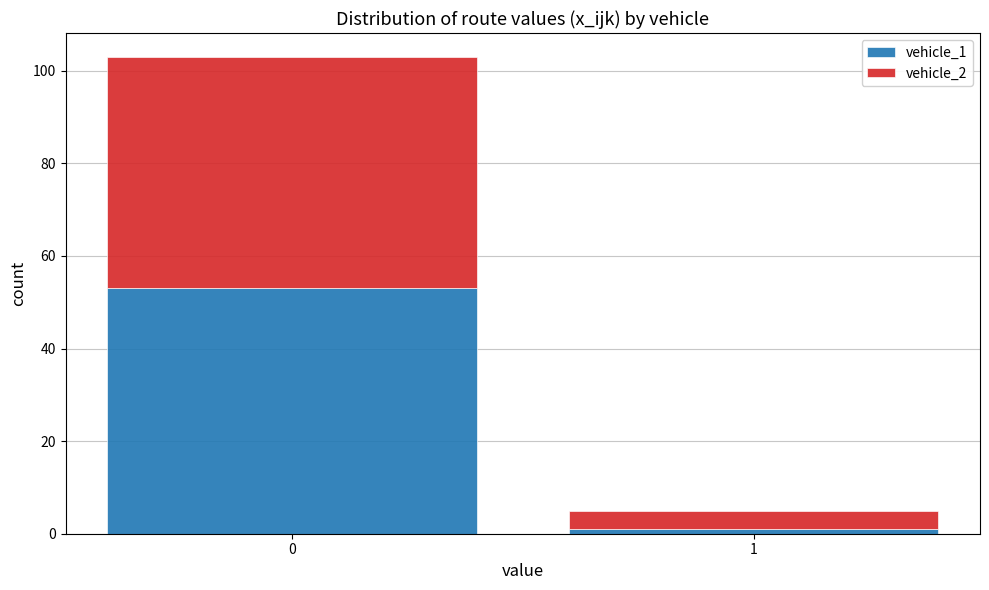

True or false: vehicle_1 has a value of 53 at 0.

True